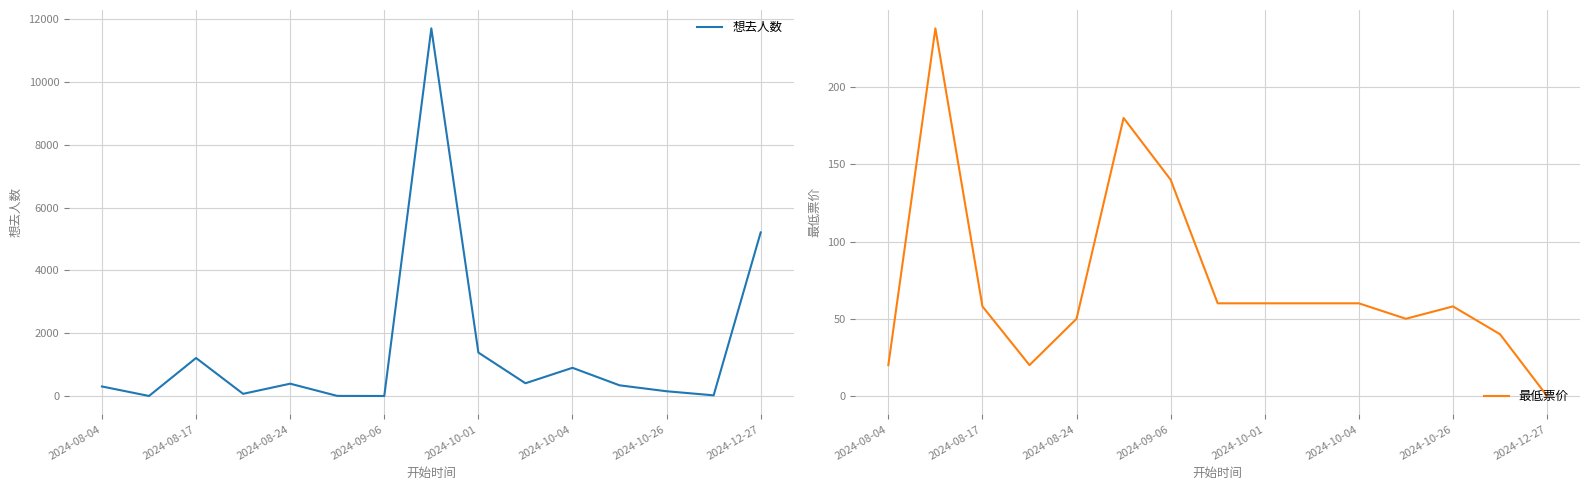

The value of 想去人数 at 2024-10-01 is 1384. True or false?

True